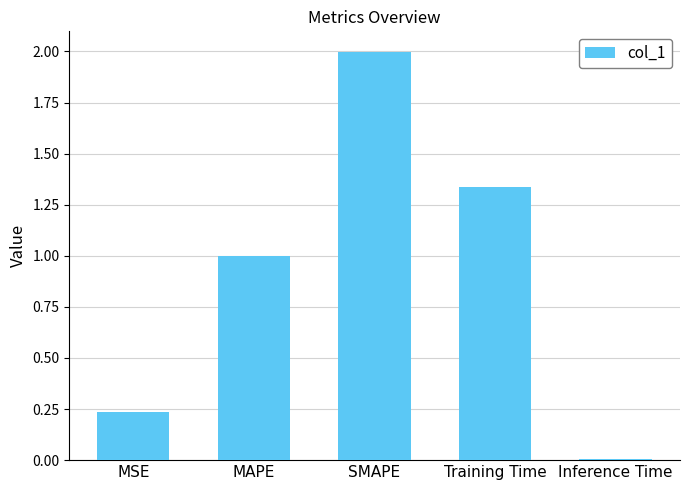

What is the label of the 3rd bar from the right?

SMAPE